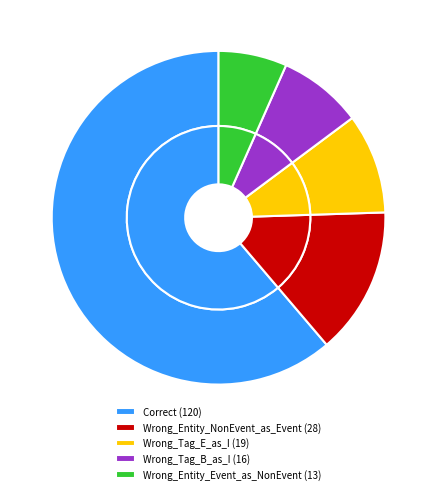

Which category has the smallest portion of the pie?

Wrong_Entity_Event_as_NonEvent